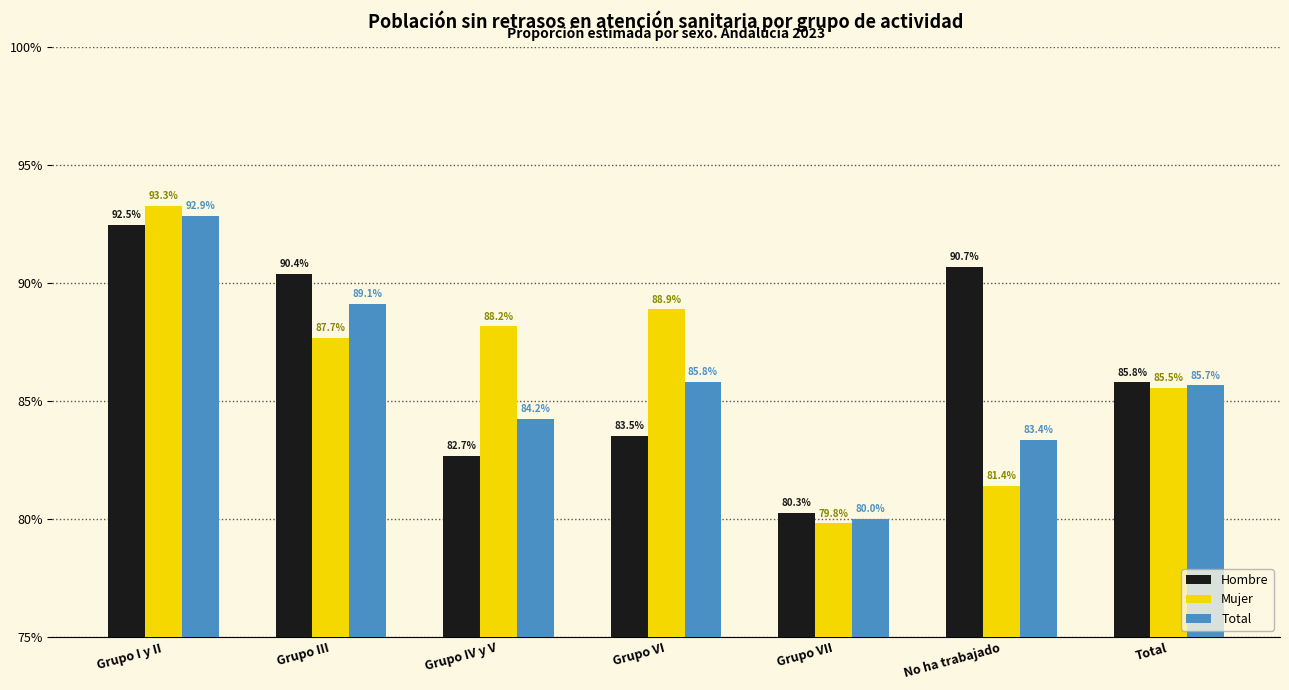

Are the bars grouped side by side (vs. stacked)?

Yes